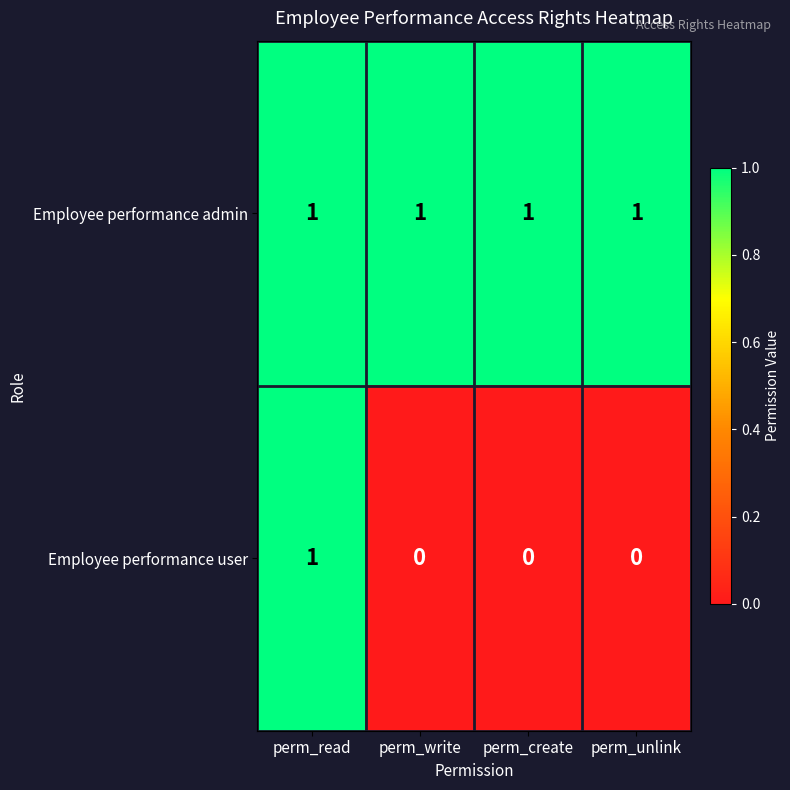

Rank the series at perm_create from lowest to highest value.

Employee performance user, Employee performance admin